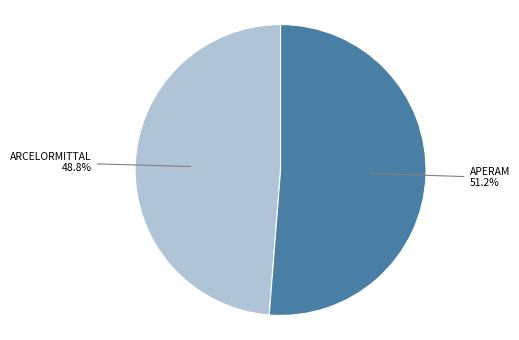

Is there any slice that represents more than half of the pie?

Yes